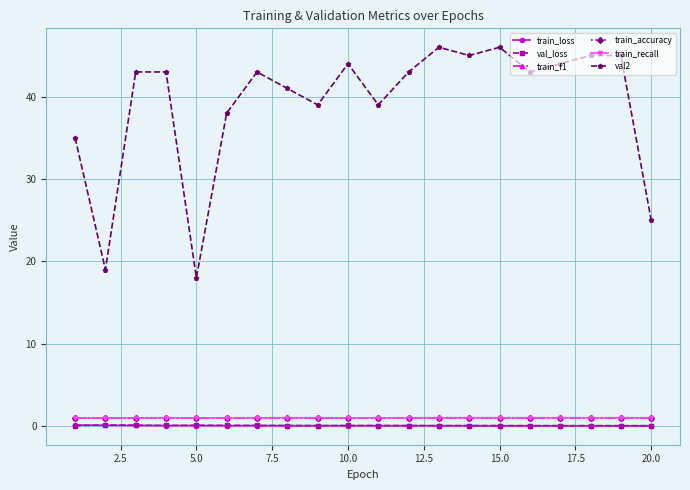

What is the minimum value for train_accuracy?

1.0